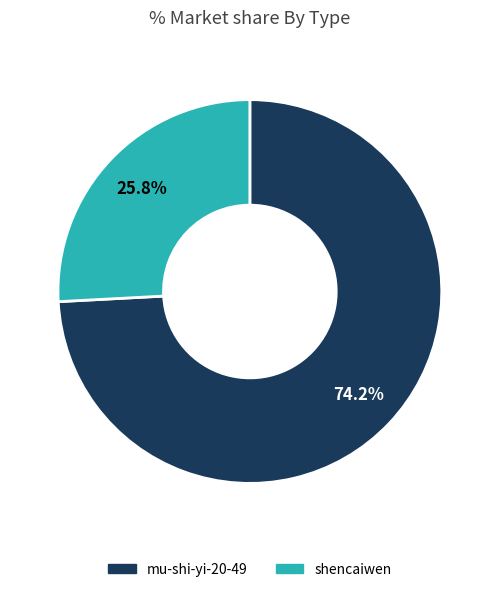

To the nearest percent, what is the difference between the largest and smallest slice percentages?

48%